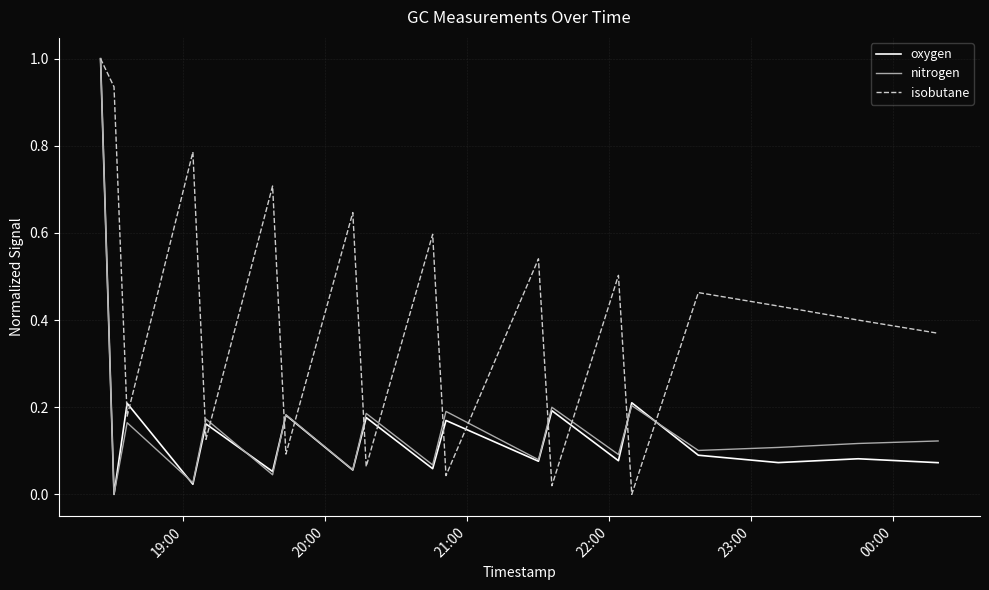

What is the maximum value for isobutane?

1.0